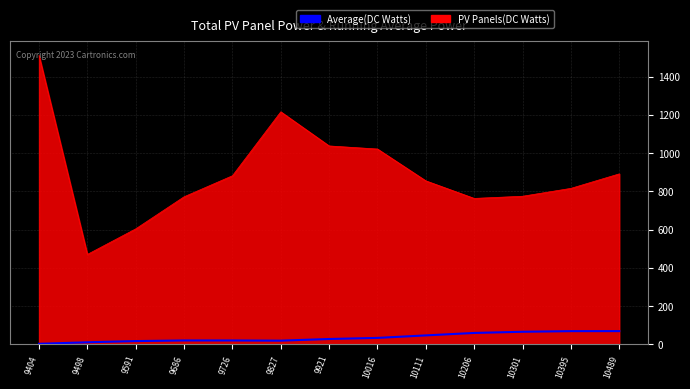

True or false: PV Panels(DC Watts) has a value of 1245.1 at 9686.

False